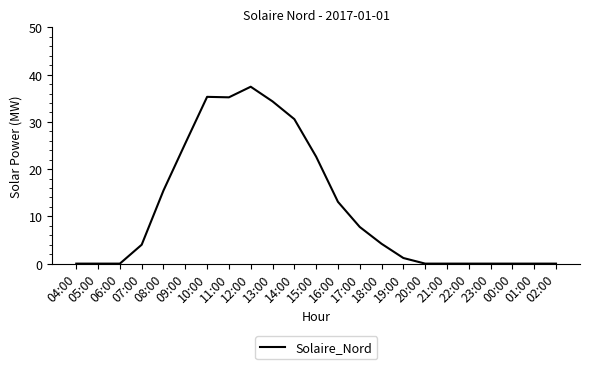

At which label does the data first exceed 3?

07:00